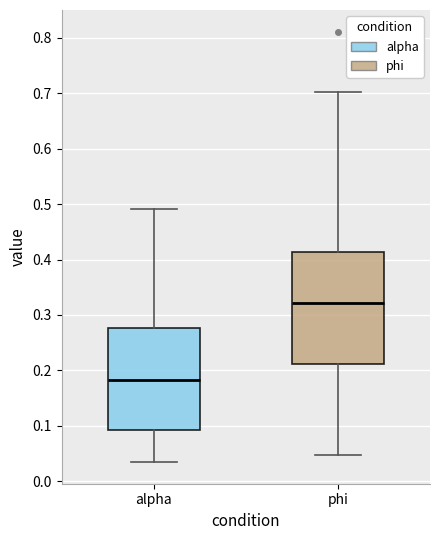

Which box's median line is the highest?

phi